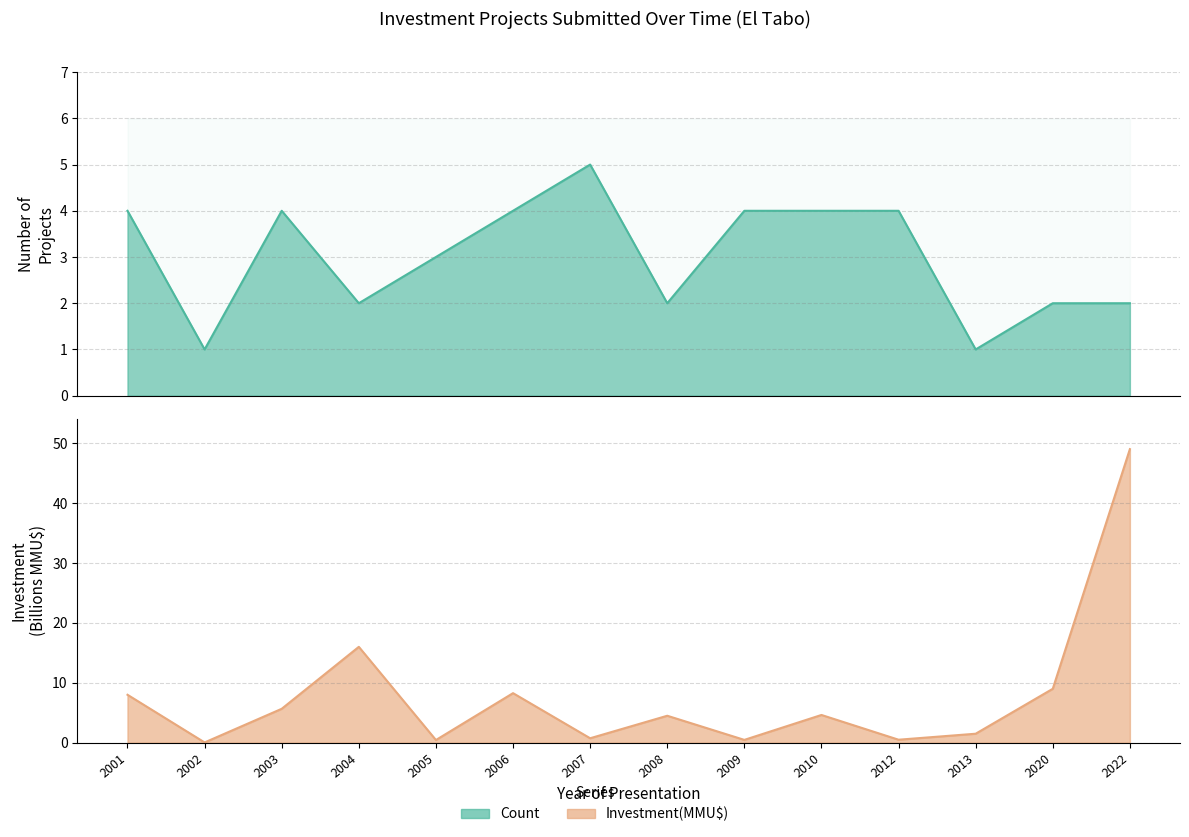

True or false: Count has a value of 2.0 at 2004.

True